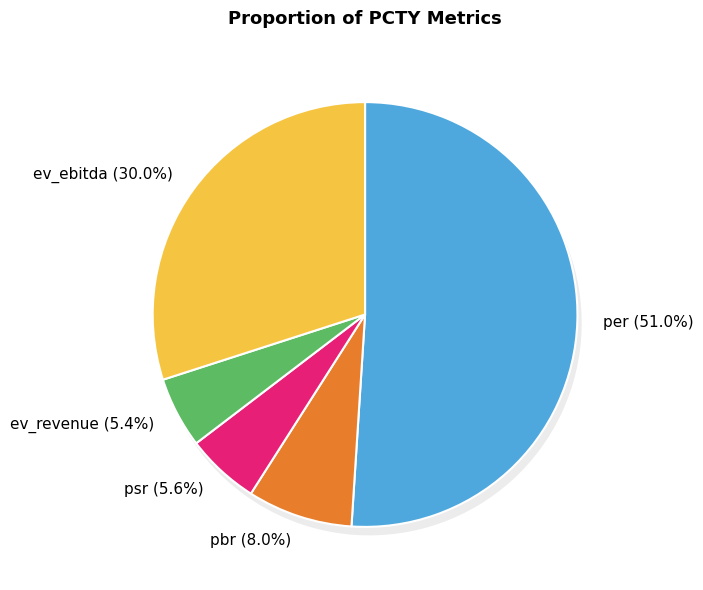

To the nearest percent, what is the average slice percentage?

20%